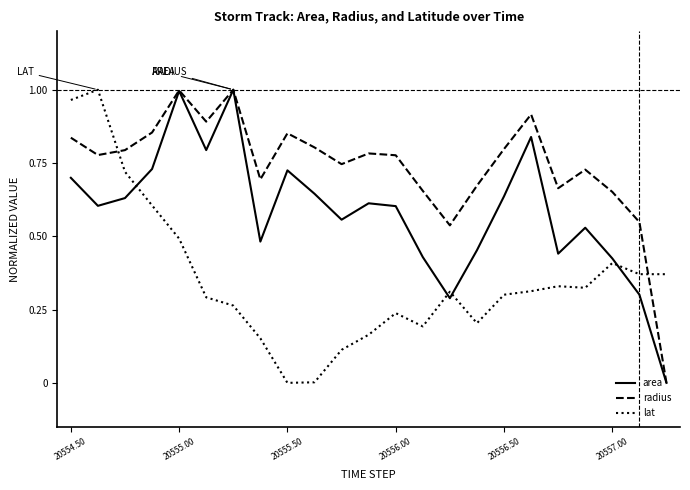

True or false: lat and radius intersect in this chart.

True